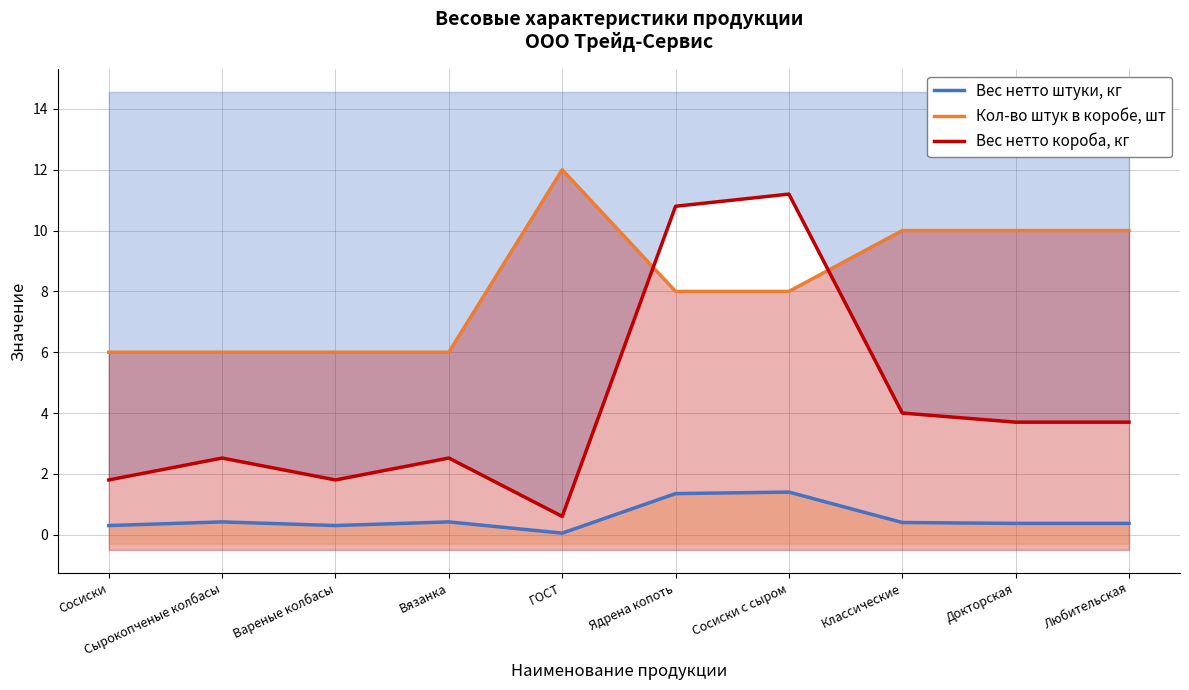

True or false: Вес нетто штуки, кг and Кол-во штук в коробе, шт cross at least once.

False